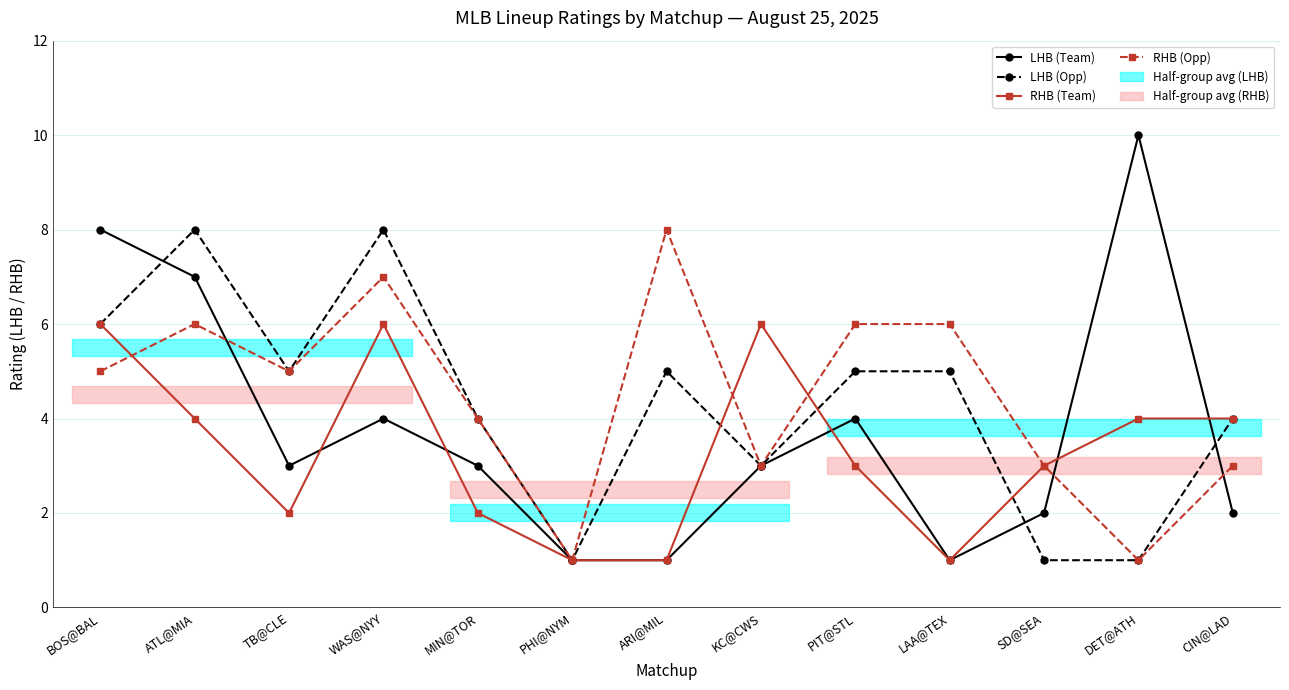

What is the minimum value for RHB (Opp)?

1